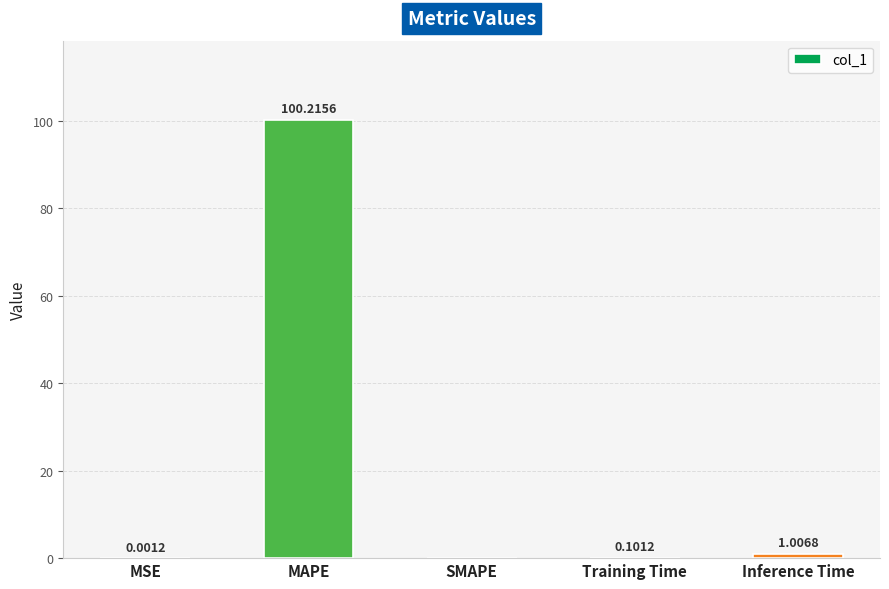

What is the maximum value shown in the chart?

100.2